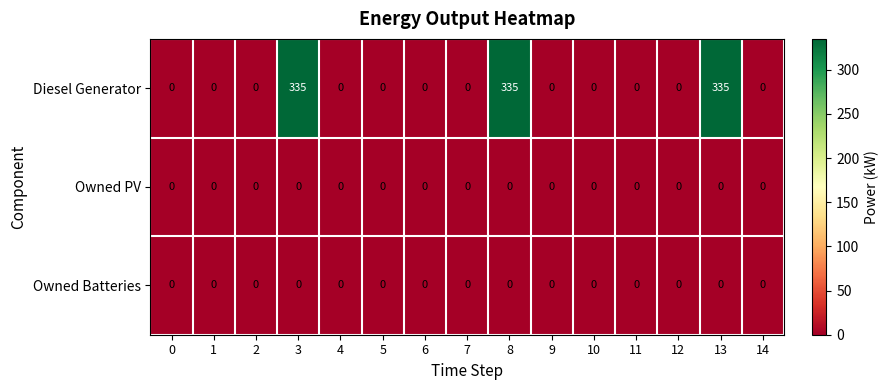

At how many categories does at least one series exceed 229?

3